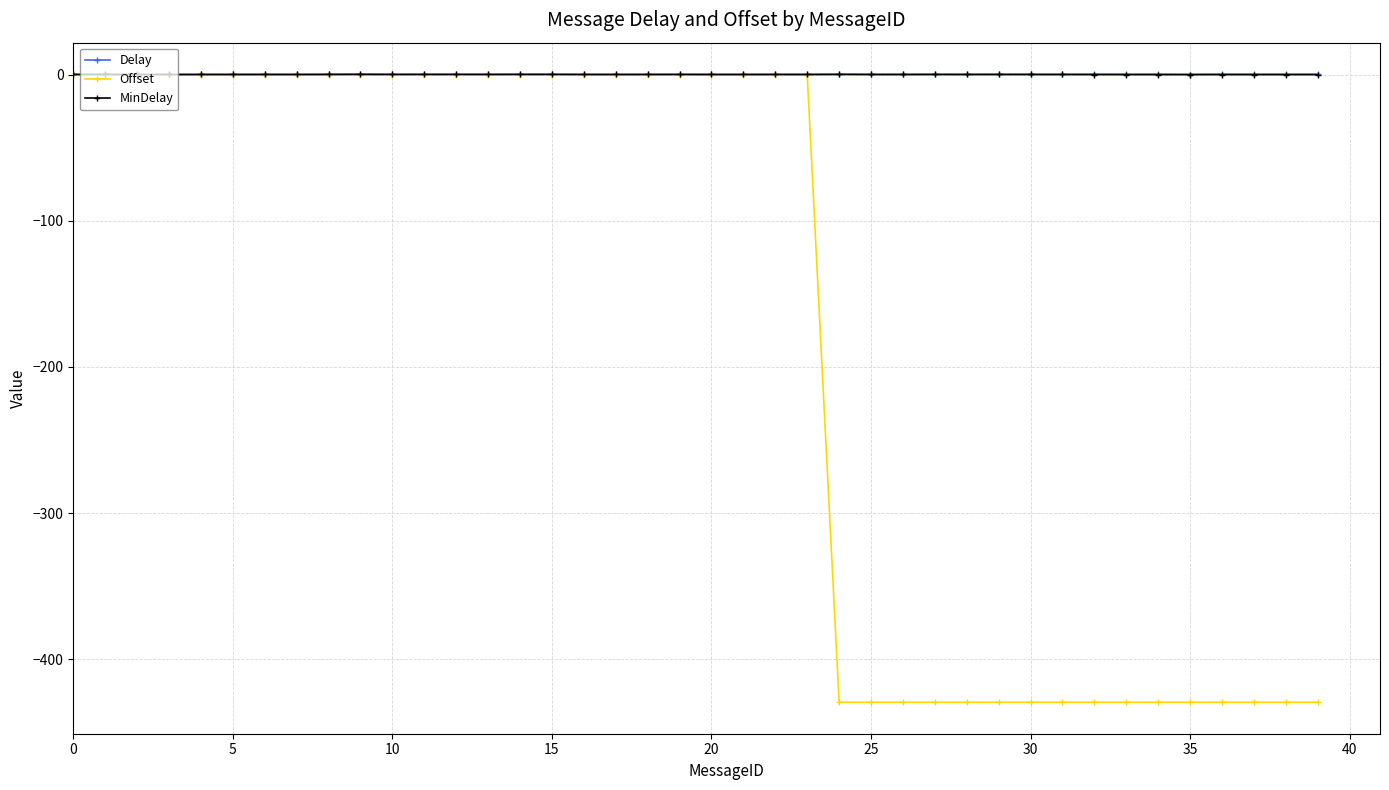

What is the value of the Offset point at the 36th from the left?

-429.5